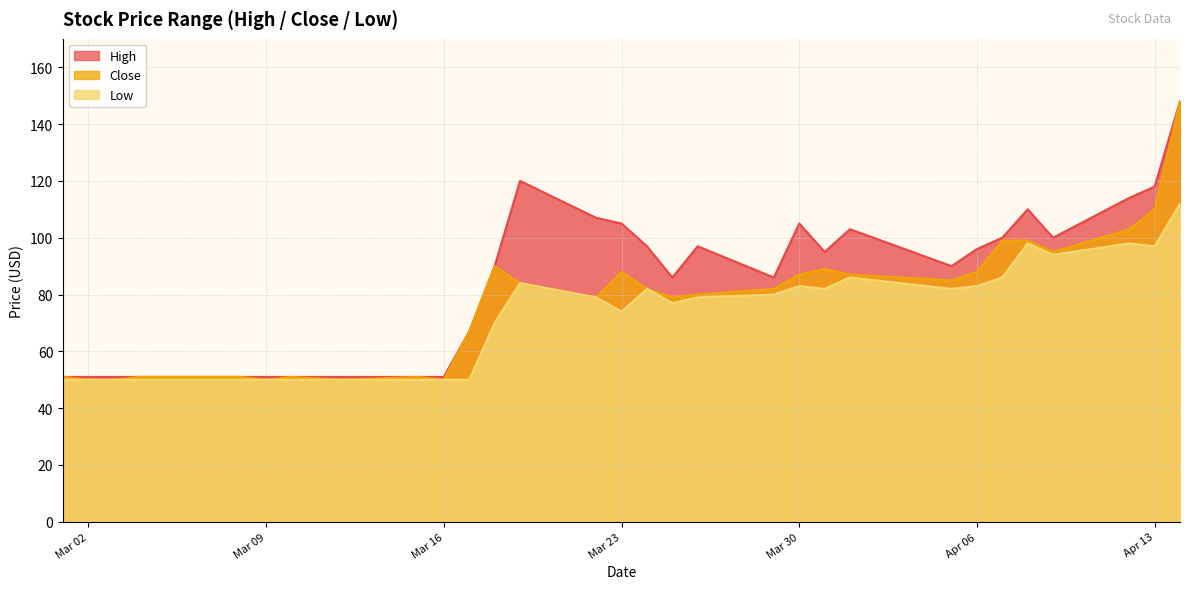

At which label does High reach its peak?

2021-04-14